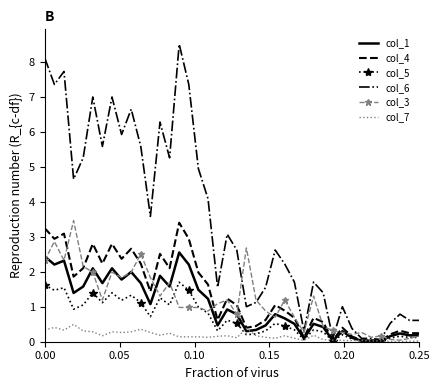

How many series are shown in this chart?

6